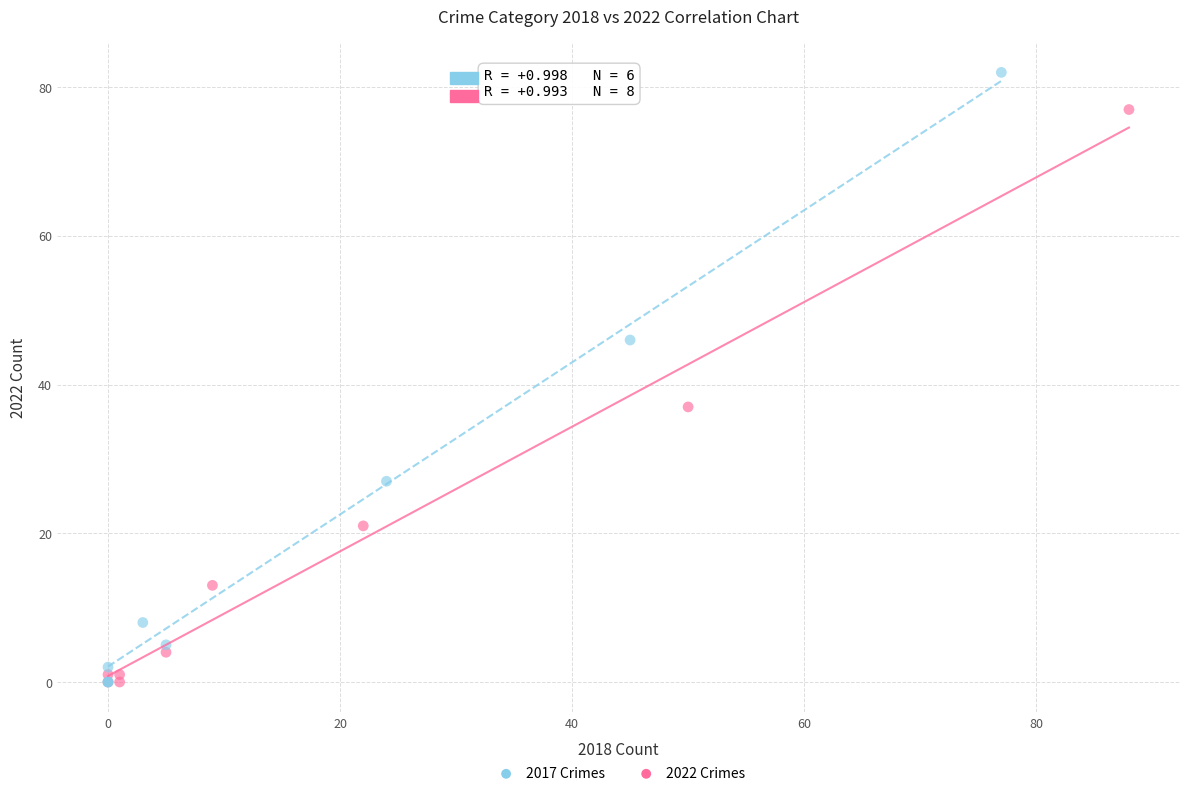

Which series reaches the maximum Y coordinate?

2017 Crimes